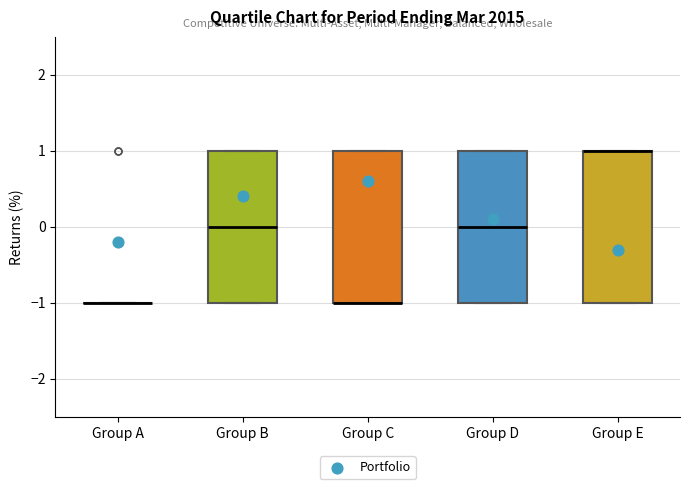

Reading left to right, transcribe this box plot: for each box, give where its median line is, the range the box spans, and where its two whiskers end, as read against the y-axis. The values are not printed on the chart, so give them approximately, as read against the axis.

Group A: box collapsed to a line at -1, whiskers -1 to -1
Group B: median 0, box -1 to 1, whiskers -1 to 1
Group C: median -1 (drawn on the box's lower edge), box -1 to 1, whiskers -1 to 1
Group D: median 0, box -1 to 1, whiskers -1 to 1
Group E: median 1 (drawn on the box's upper edge), box -1 to 1, whiskers -1 to 1